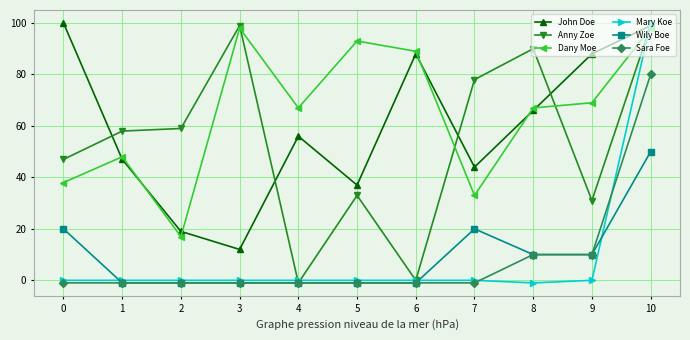

Reading left to right, transcribe all the data shown in this chart.

John Doe: 0=100	1=47	2=19	3=12	4=56	5=37	6=88	7=44	8=66	9=88	10=99
Anny Zoe: 0=47	1=58	2=59	3=99	4=-1	5=33	6=0	7=78	8=90	9=31	10=99
Dany Moe: 0=38	1=48	2=17	3=98	4=67	5=93	6=89	7=33	8=67	9=69	10=98
Mary Koe: 0=0	1=0	2=0	3=0	4=0	5=0	6=0	7=0	8=-1	9=0	10=100
Wily Boe: 0=20	1=-1	2=-1	3=-1	4=-1	5=-1	6=-1	7=20	8=10	9=10	10=50
Sara Foe: 0=-1	1=-1	2=-1	3=-1	4=-1	5=-1	6=-1	7=-1	8=10	9=10	10=80